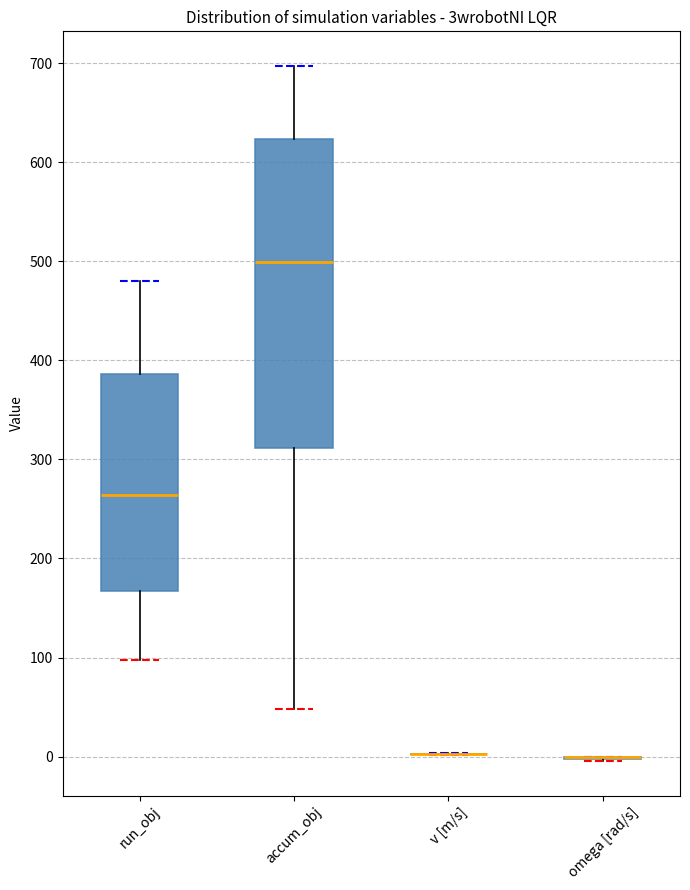

Reading left to right, transcribe this box plot: for each box, give where its median line is, the range the box spans, and where its two whiskers end, as read against the y-axis. The values are not printed on the chart, so give them approximately, as read against the axis.

run_obj: median 260, box 170 to 390, whiskers 100 to 480
accum_obj: median 500, box 310 to 620, whiskers 50 to 700
v [m/s]: box collapsed to a line at 0, whiskers 0 to 0
omega [rad/s]: box collapsed to a line at 0, whiskers 0 to 0